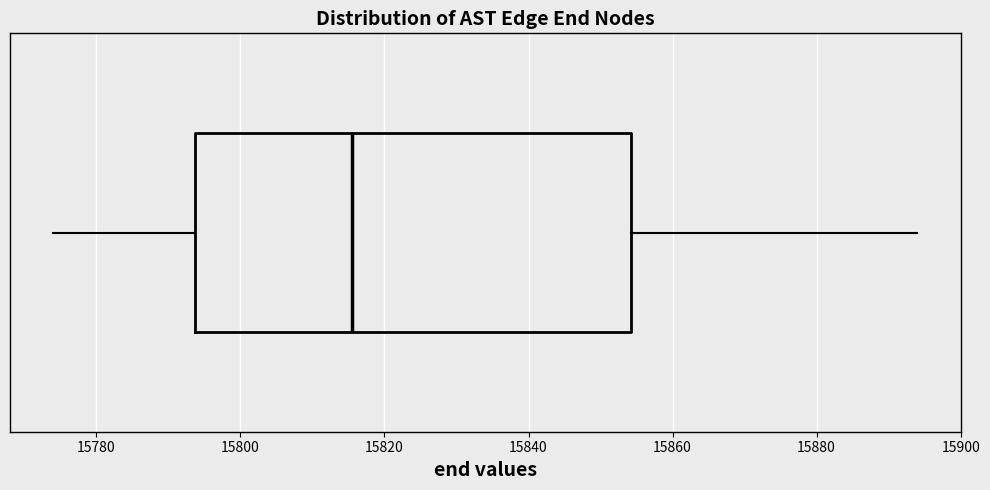

Read this box plot against the x-axis: the position of the median line, the range covered by the box, and the ends of both whiskers. The values are not printed on the chart, so give them approximately, as read against the axis.

median 15816, box 15794 to 15854, whiskers 15774 to 15894